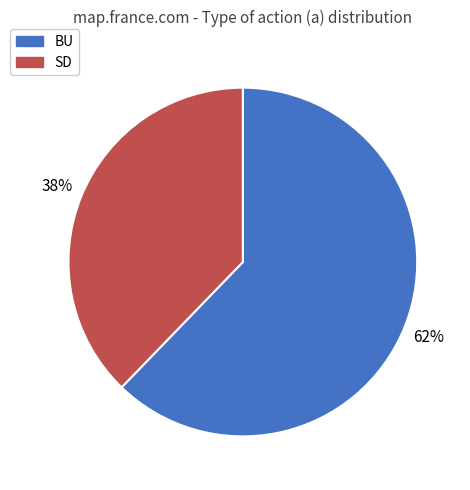

What is the majority slice?

BU